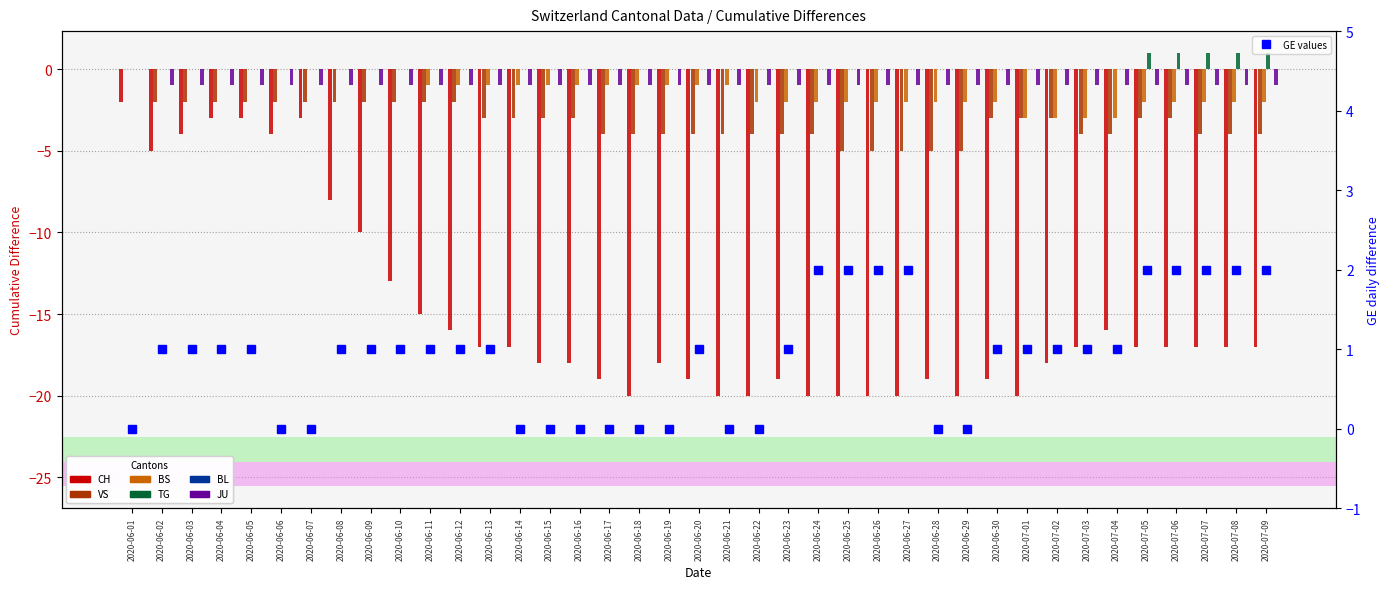

At which label does BS reach its minimum?

2020-07-01